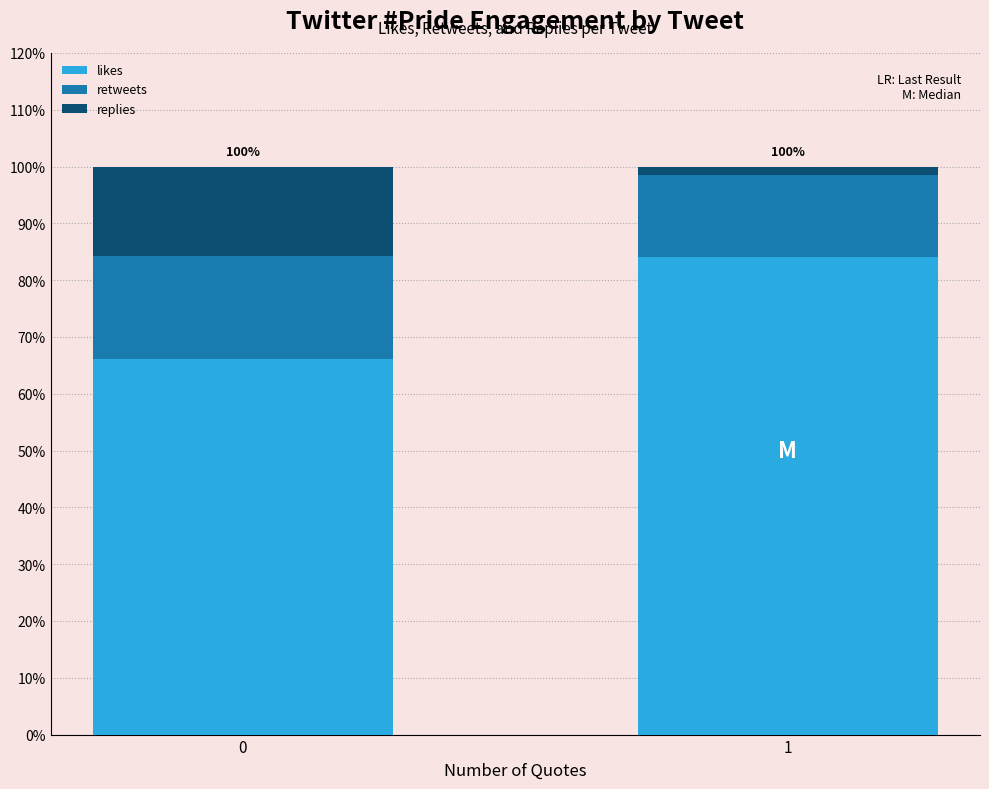

The value of likes at 0 is 66.2. True or false?

True